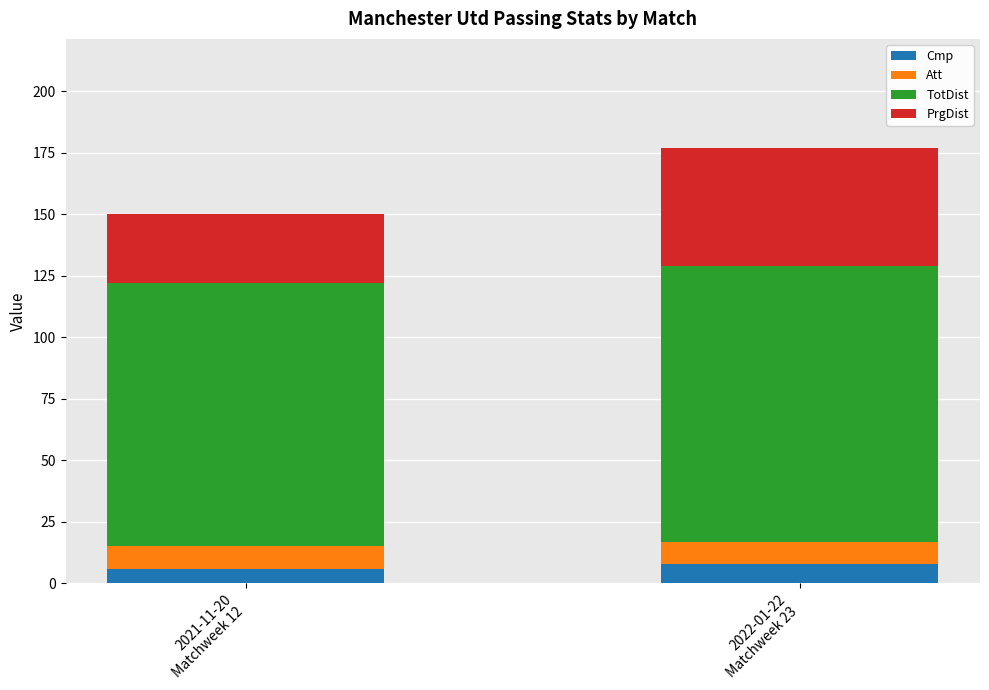

Reading left to right, what are the values for Cmp?

6	8